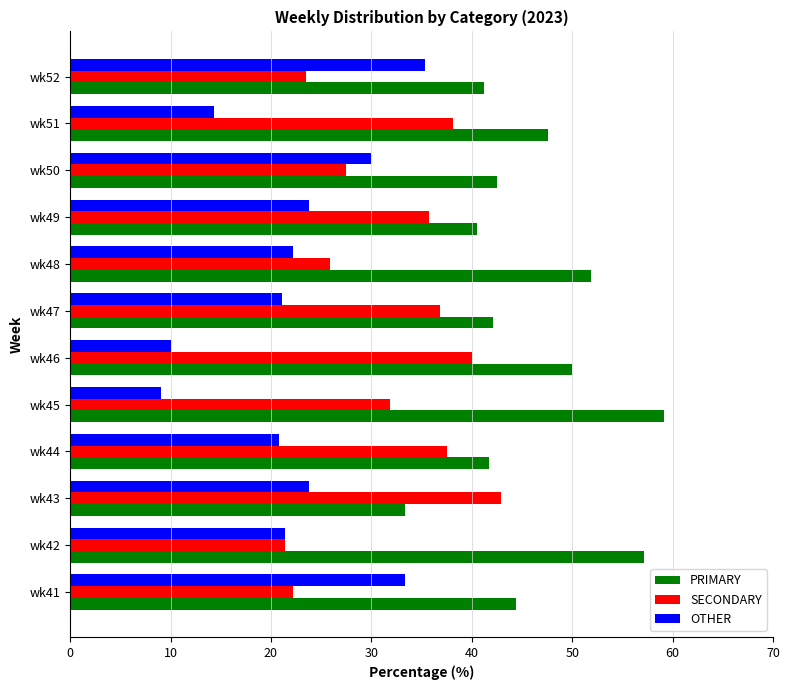

What is the average value of the PRIMARY series?

46.0